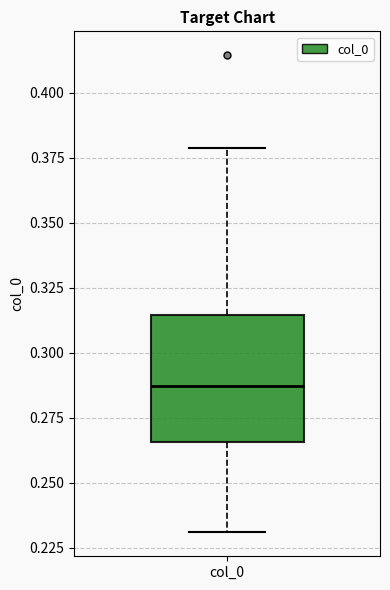

Where does the lower whisker of the box for col_0 end on the y-axis? The values are not printed on the chart, so give them approximately, as read against the axis.

0.230